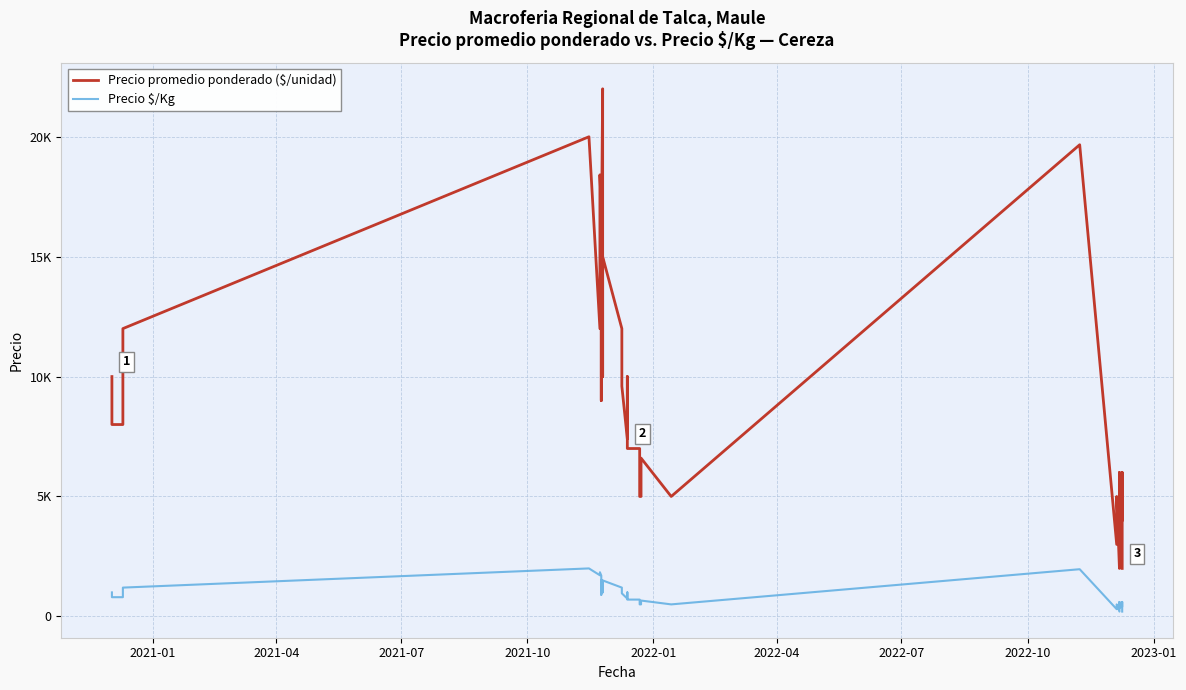

True or false: Precio promedio ponderado ($/unidad) and Precio $/Kg intersect in this chart.

False